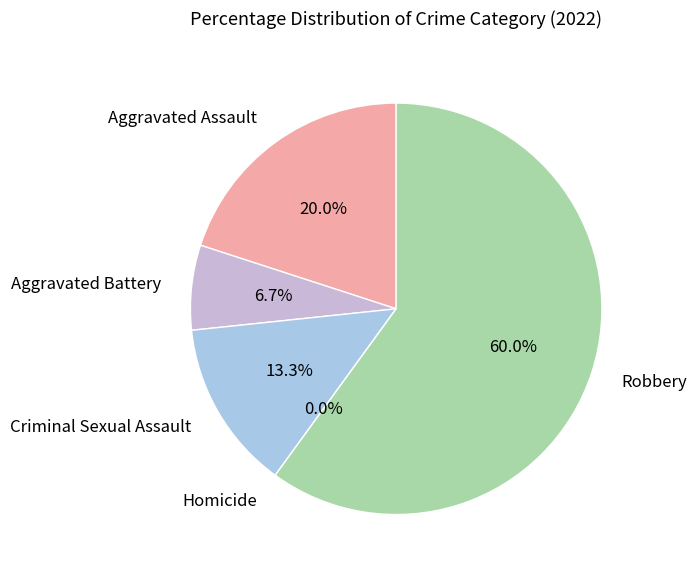

How many slices are in this pie chart?

5